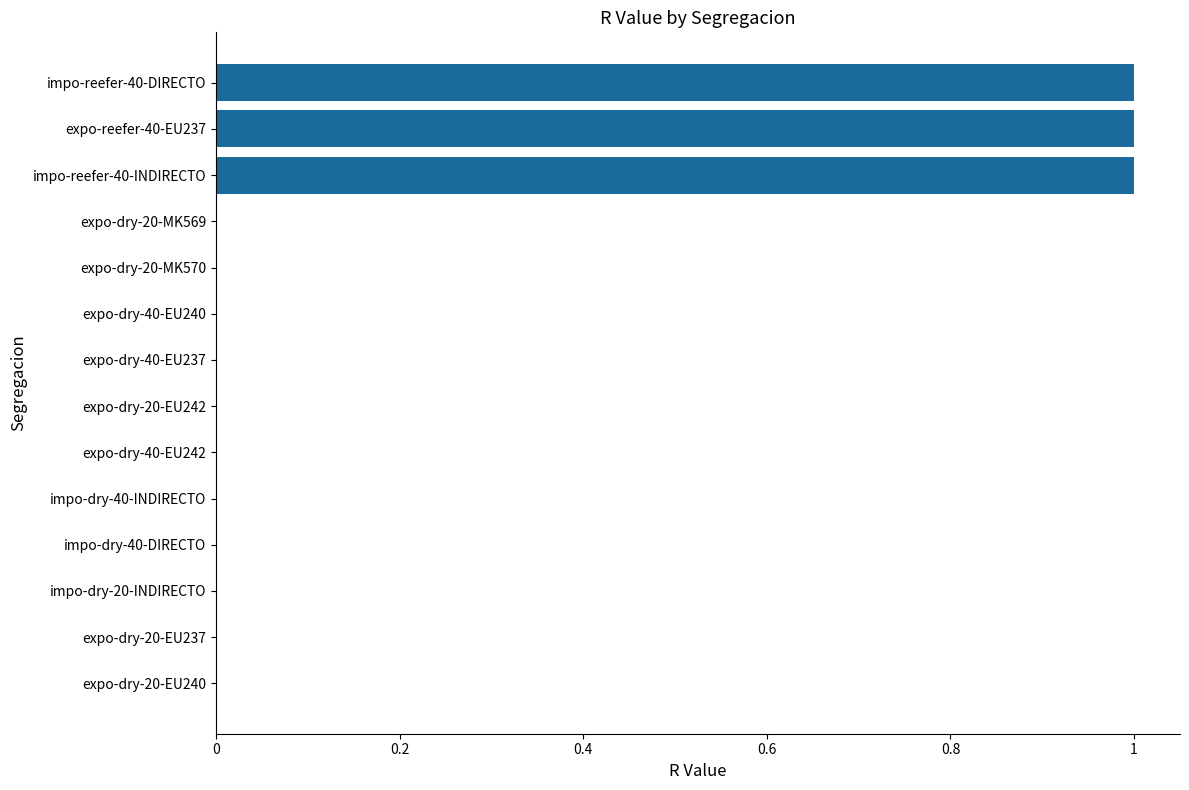

Reading top to bottom, what are all the values shown in this chart?

impo-reefer-40-DIRECTO=1	expo-reefer-40-EU237=1	impo-reefer-40-INDIRECTO=1	expo-dry-20-MK569=0	expo-dry-20-MK570=0	expo-dry-40-EU240=0	expo-dry-40-EU237=0	expo-dry-20-EU242=0	expo-dry-40-EU242=0	impo-dry-40-INDIRECTO=0	impo-dry-40-DIRECTO=0	impo-dry-20-INDIRECTO=0	expo-dry-20-EU237=0	expo-dry-20-EU240=0